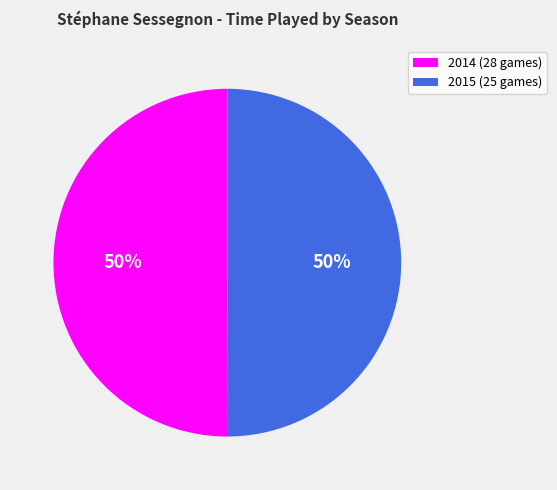

Is it true that 2015 (25 games) is 36% of the pie?

False